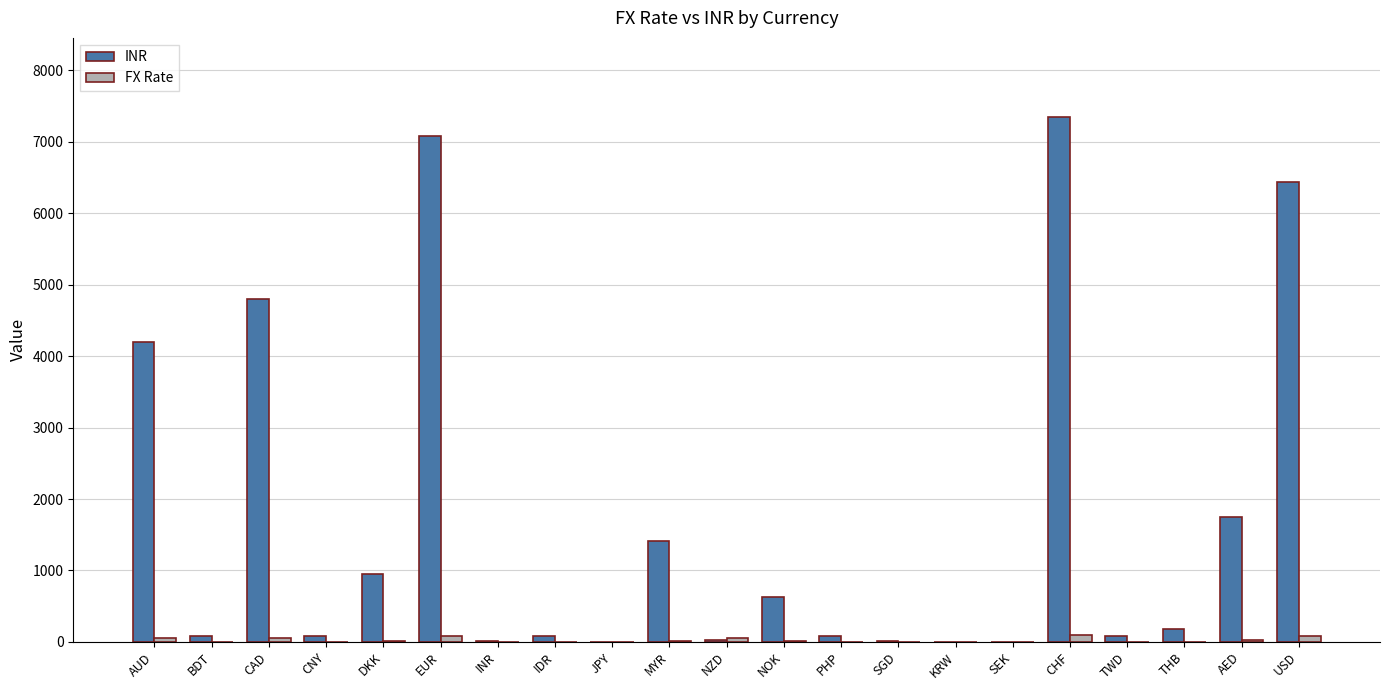

The INR series shows 6536.2 at CAD. True or false?

False